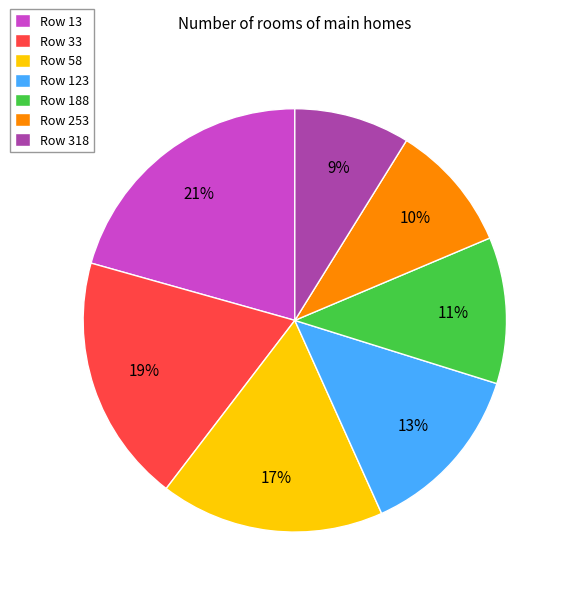

Count the number of slices in the pie.

7